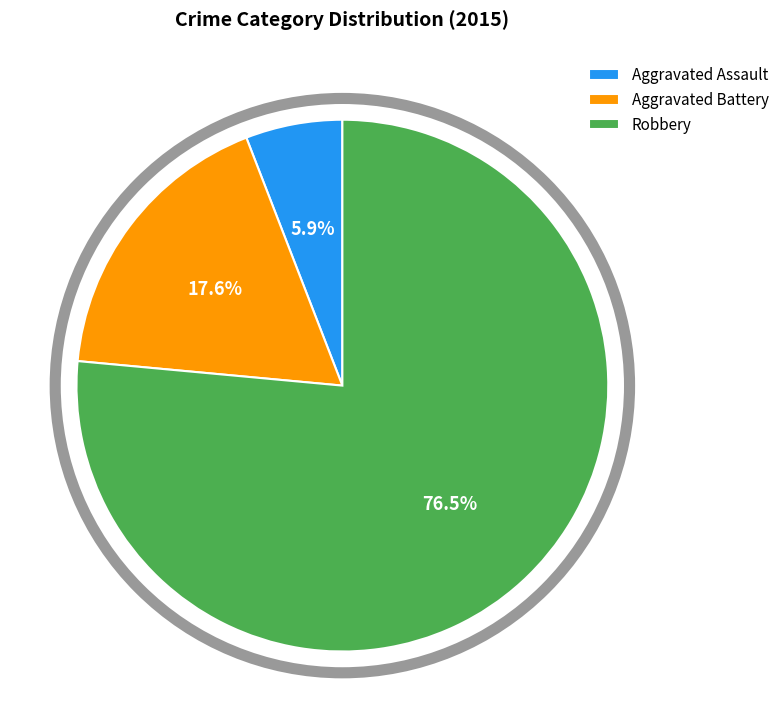

Is there a majority slice in this chart?

Yes